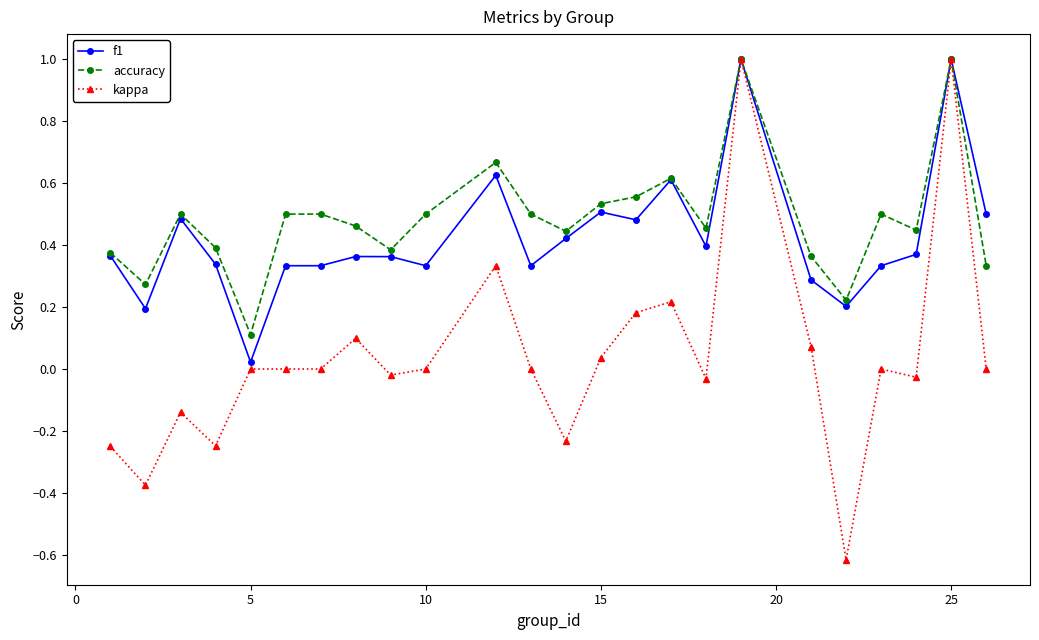

What is the minimum value shown in the chart?

-0.6